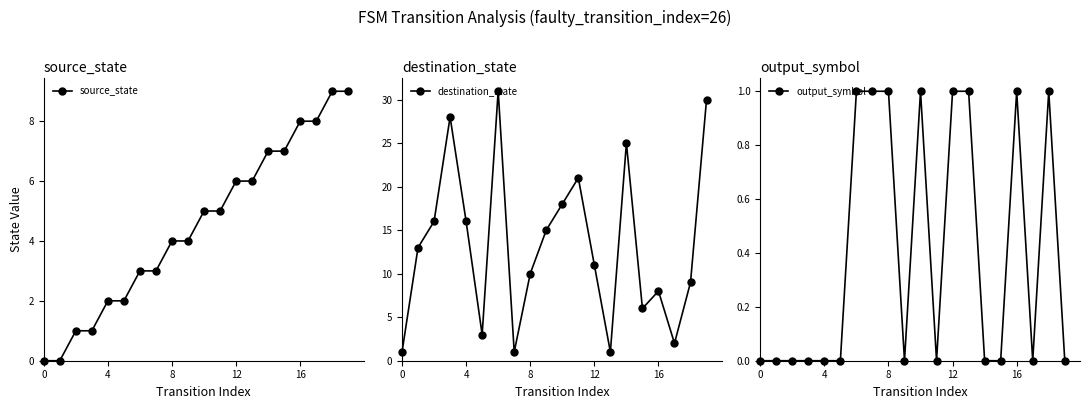

True or false: output_symbol has a value of 1 at 17.

False